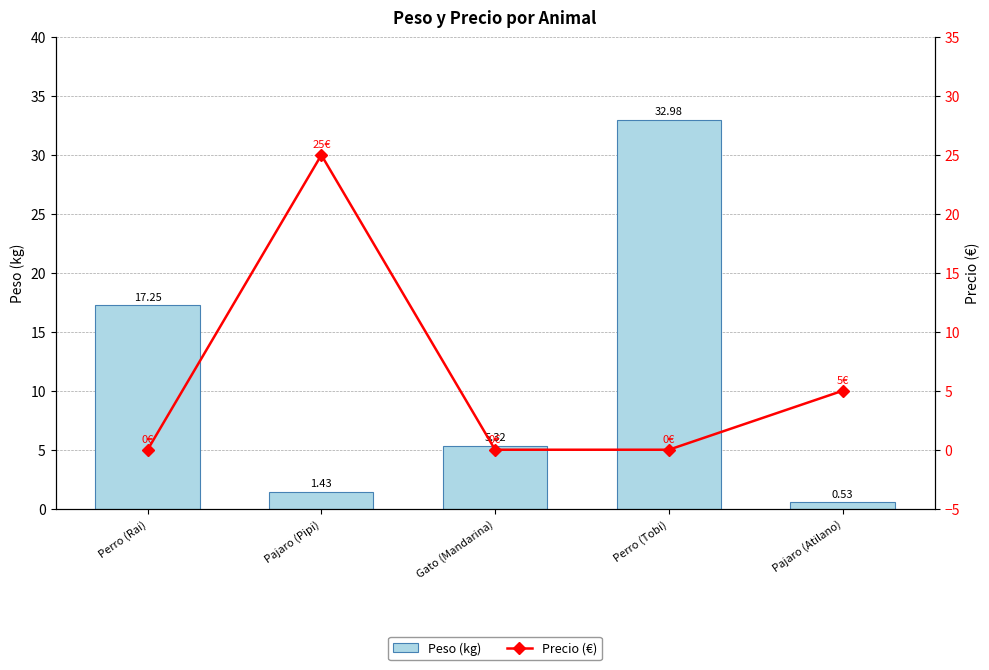

Which series changed the most between Perro (Rai) and Gato (Mandarina)?

Peso (kg)